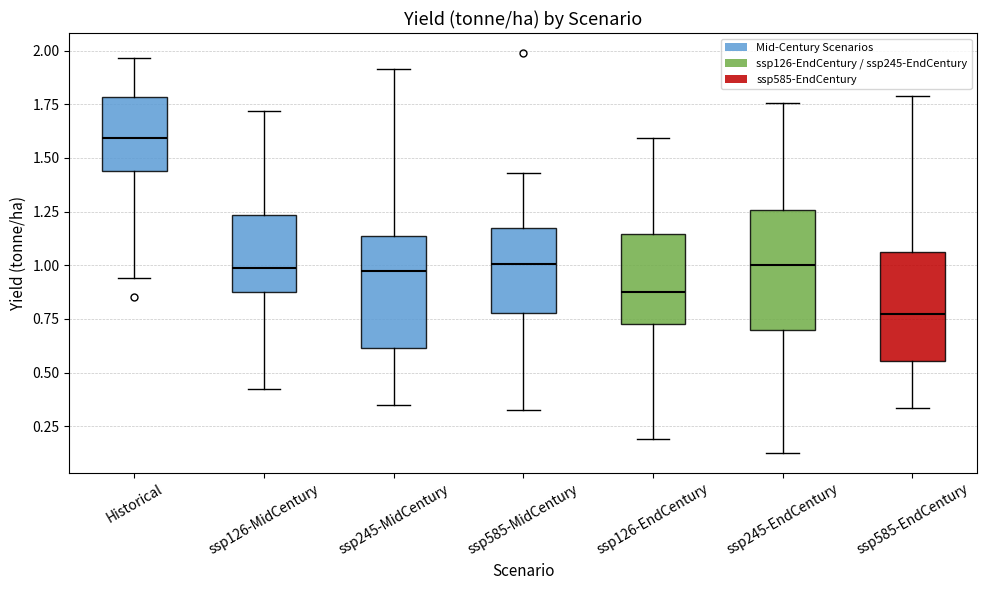

Reading left to right, read every box against the y-axis: the position of its median line, the range the box covers, and the ends of its whiskers. The values are not printed on the chart, so give them approximately, as read against the axis.

Historical: median 1.60, box 1.45 to 1.80, whiskers 0.95 to 1.95
ssp126-MidCentury: median 1.00, box 0.90 to 1.25, whiskers 0.40 to 1.70
ssp245-MidCentury: median 0.95, box 0.60 to 1.15, whiskers 0.35 to 1.90
ssp585-MidCentury: median 1.00, box 0.80 to 1.15, whiskers 0.30 to 1.45
ssp126-EndCentury: median 0.85, box 0.75 to 1.15, whiskers 0.20 to 1.60
ssp245-EndCentury: median 1.00, box 0.70 to 1.25, whiskers 0.15 to 1.75
ssp585-EndCentury: median 0.75, box 0.55 to 1.05, whiskers 0.35 to 1.80